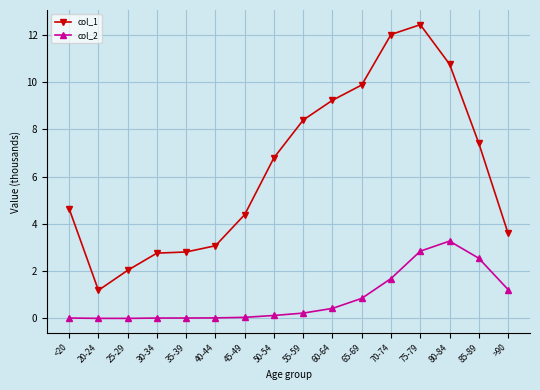

True or false: col_1 has a value of 4.6 at <20.

True